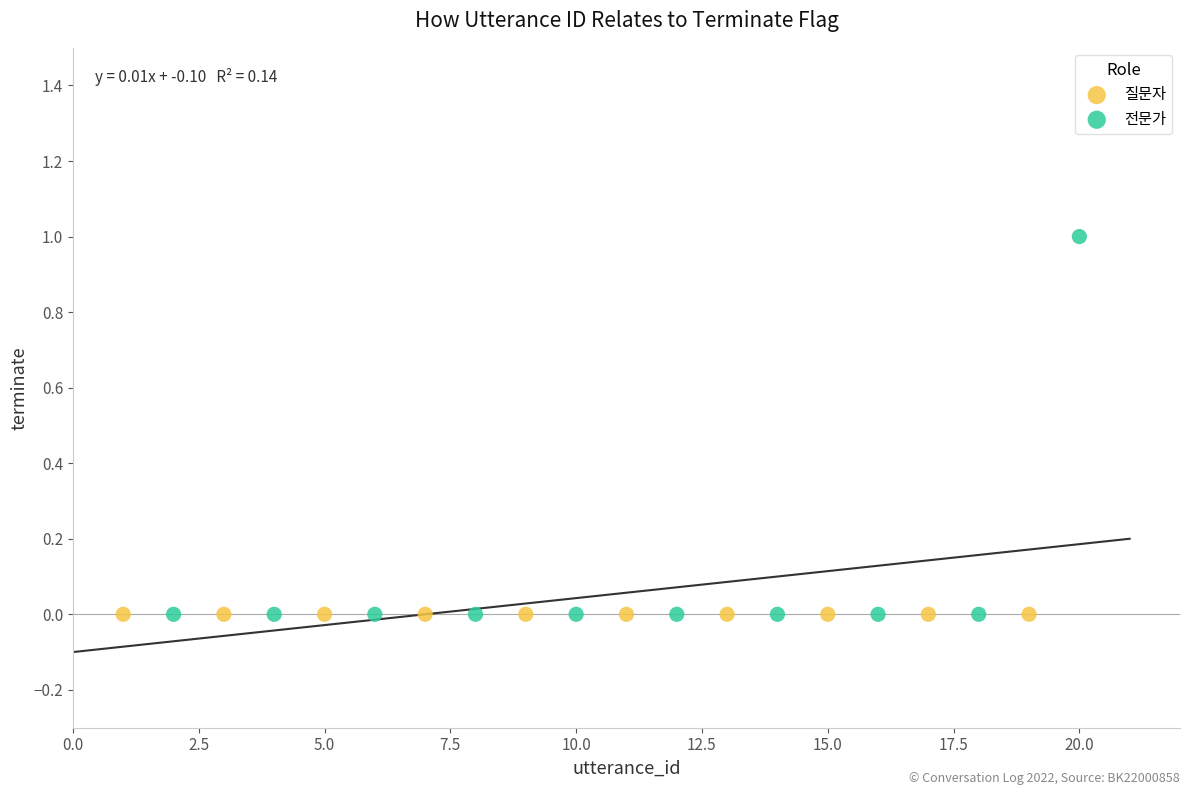

What are all the series names shown in the legend?

질문자, 전문가